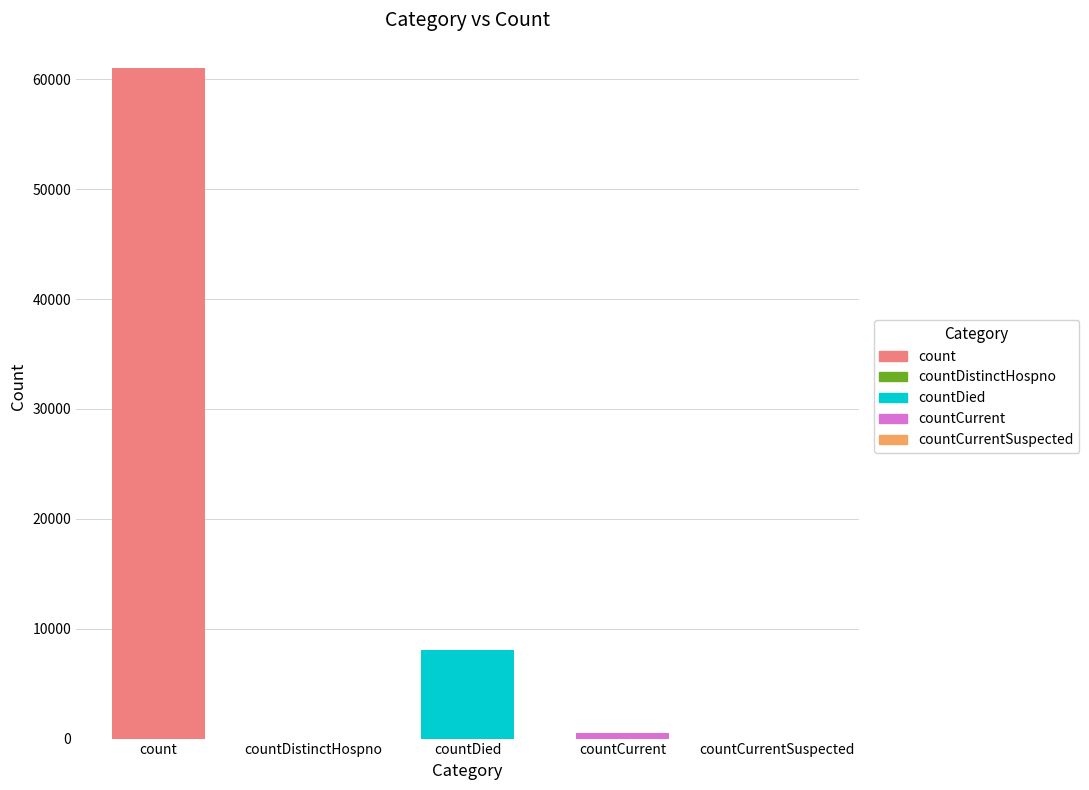

Rank the categories by value from highest to lowest.

count, countDied, countCurrent, countDistinctHospno, countCurrentSuspected